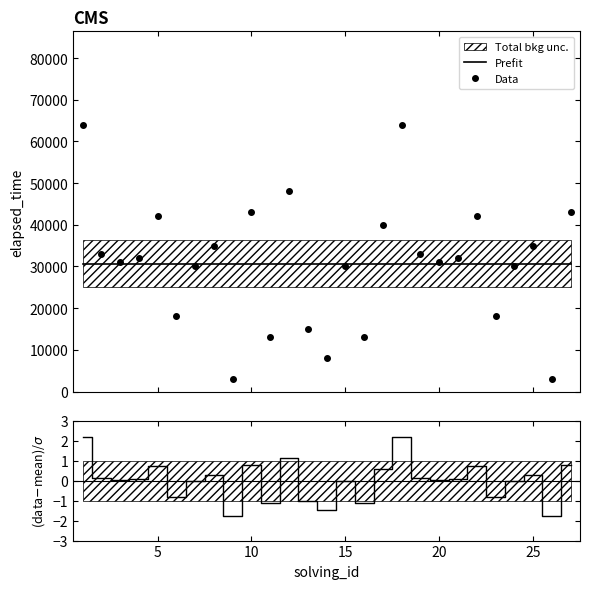

What is the minimum value for Prefit?

30703.7